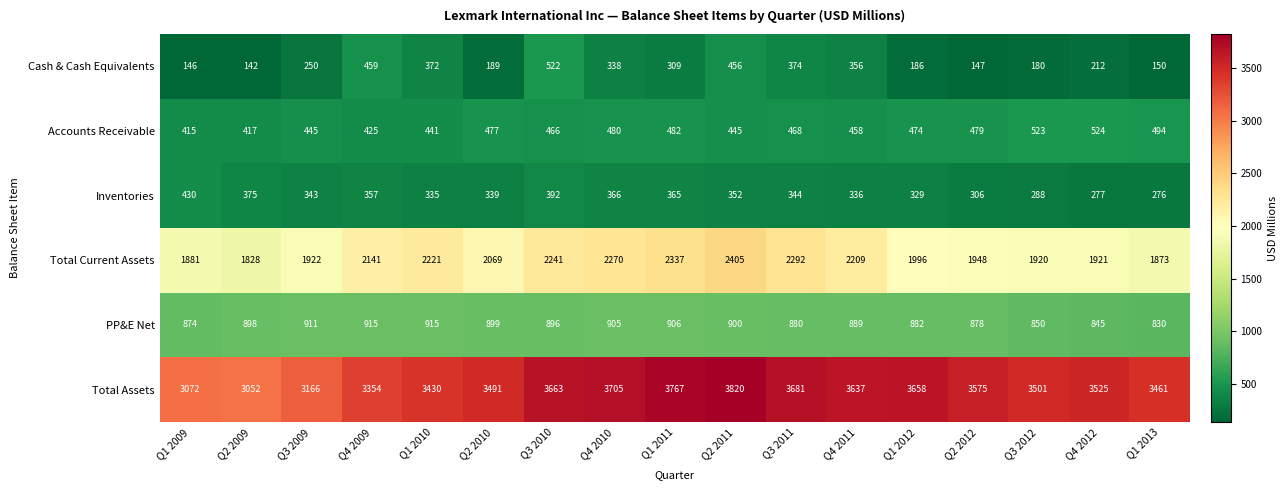

Is it true that Total Assets equals 3166 at Q3 2009?

True